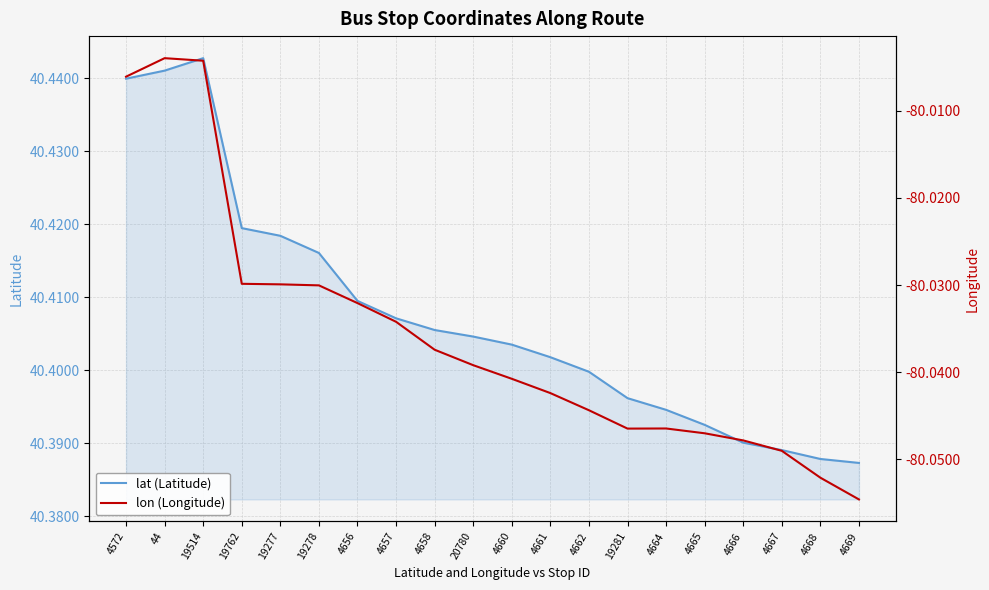

What is the difference between the maximum and minimum values in the lat (Latitude) series?

0.1